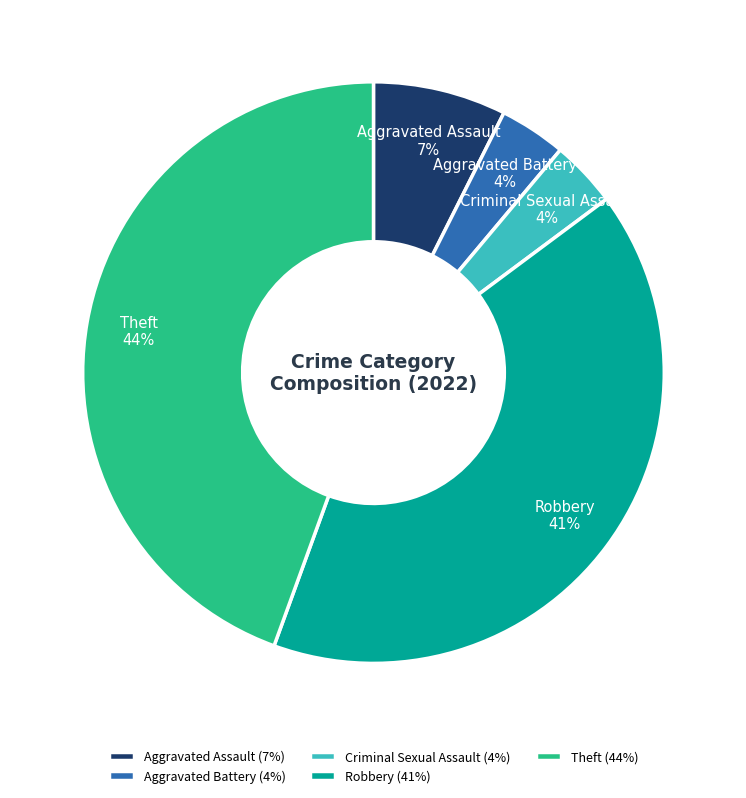

Which slice is the largest?

Theft